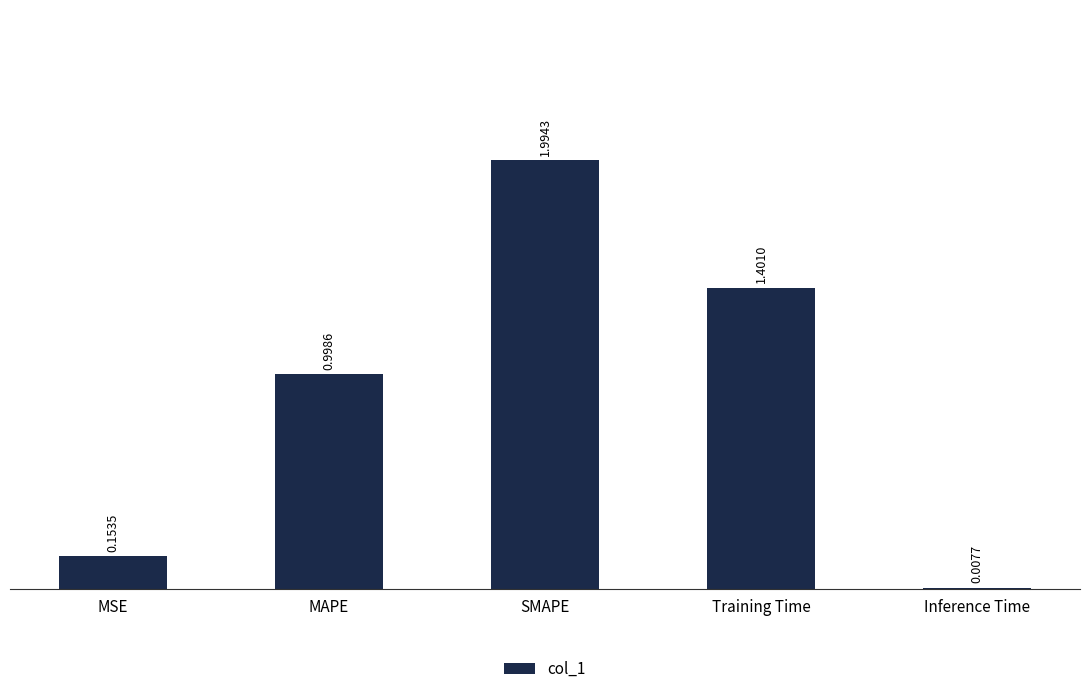

Which category has the highest value across all series?

SMAPE